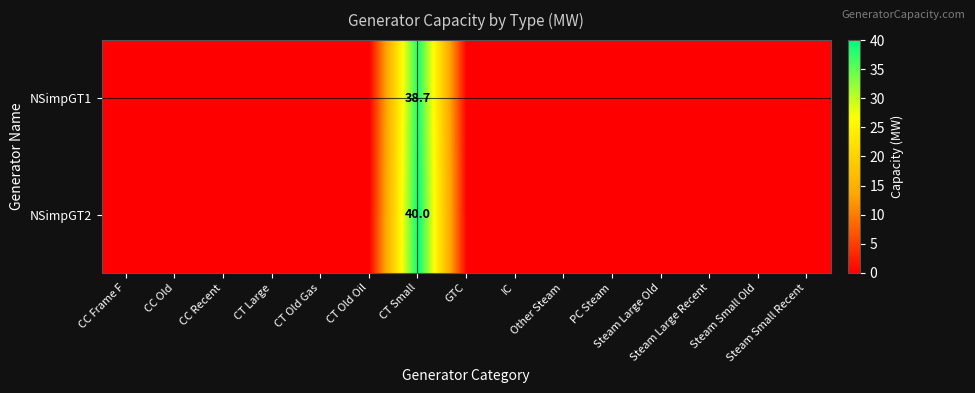

What is the greatest value displayed?

40.0